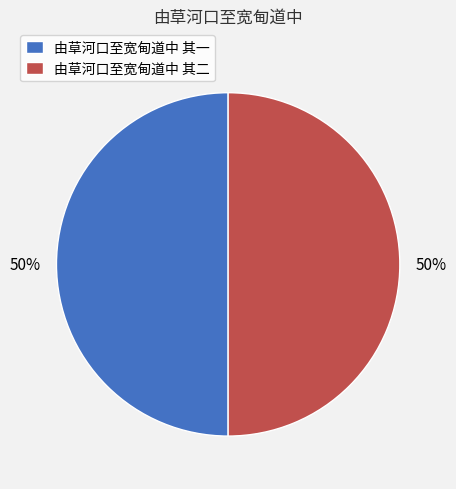

Approximately how many times larger is the value at 由草河口至宽甸道中 其一 compared to 由草河口至宽甸道中 其二?

1.0